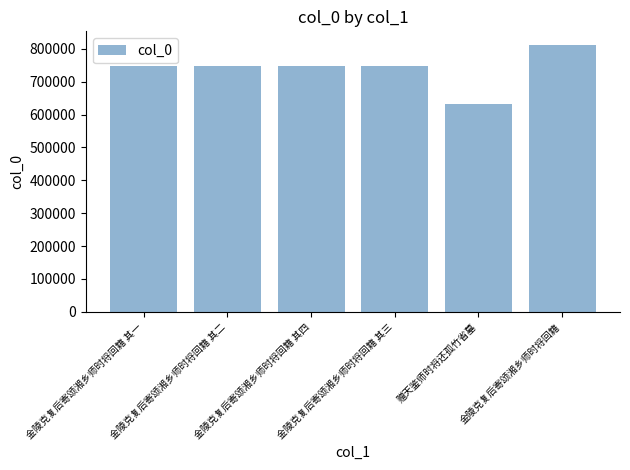

Which category has the highest value across all series?

金陵克复后寄颂湘乡师时将回籍